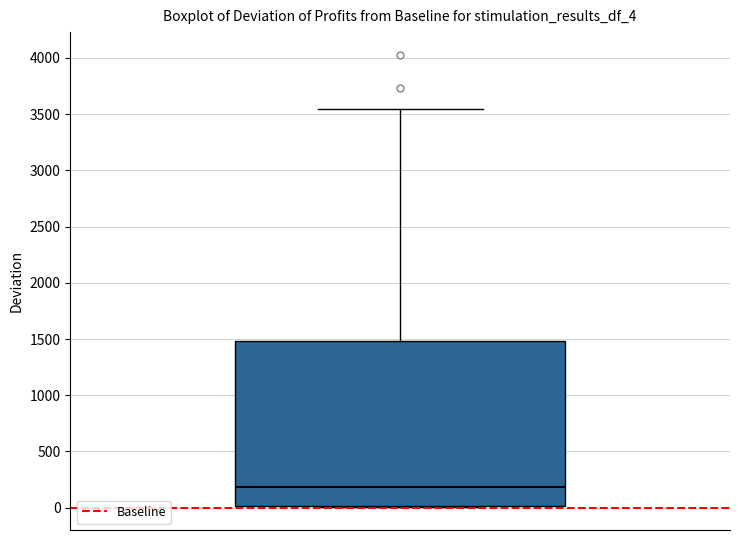

Read this box plot against the y-axis: the position of the median line, the range covered by the box, and the ends of both whiskers. The values are not printed on the chart, so give them approximately, as read against the axis.

median 200, box 0 to 1500, whiskers 0 to 3550